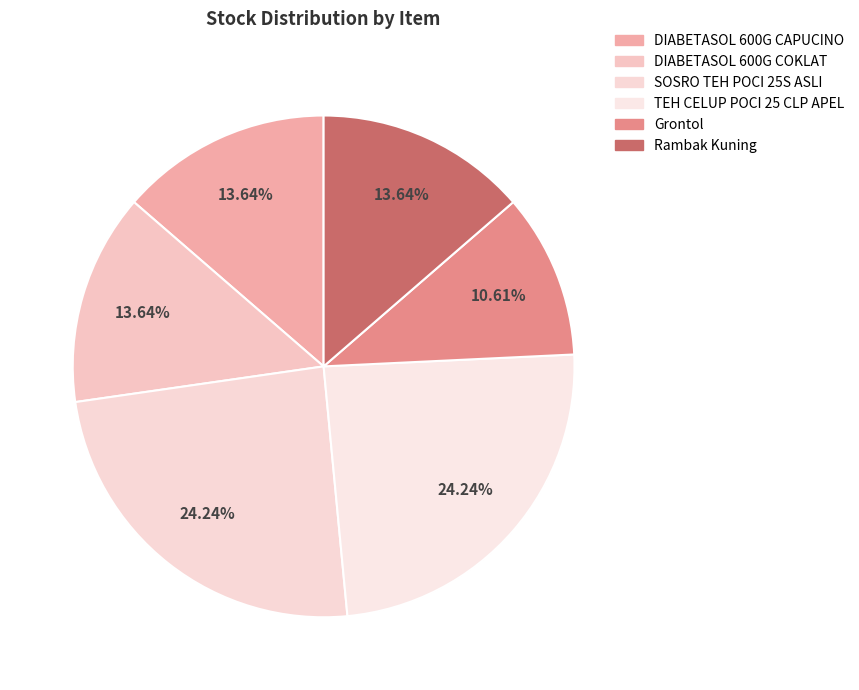

What is the change in value from SOSRO TEH POCI 25S ASLI to Rambak Kuning?

-7